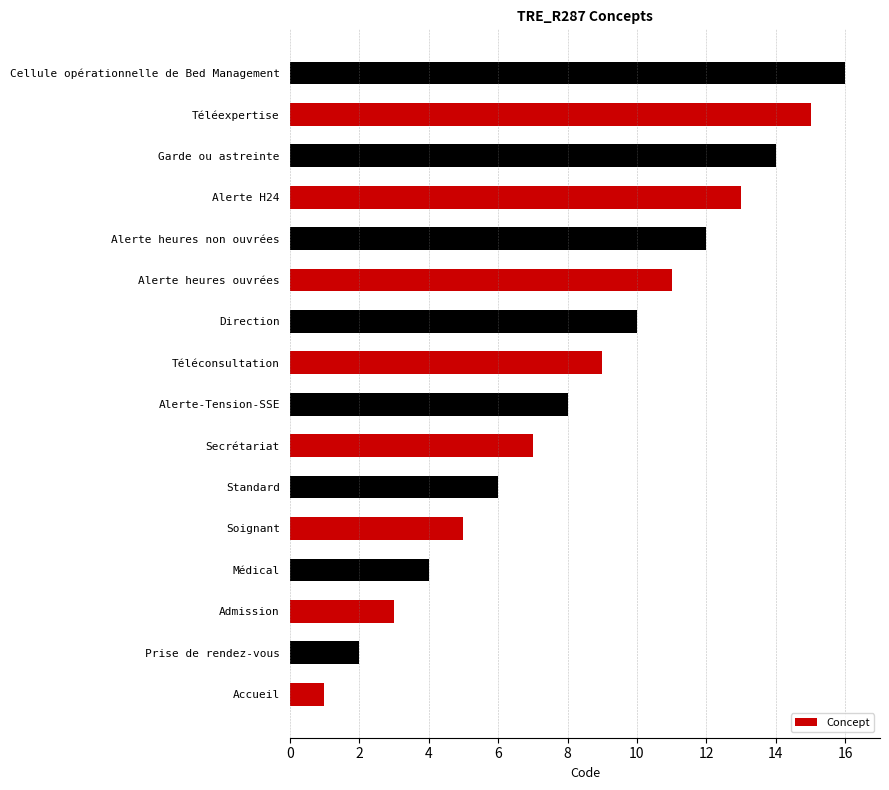

How many data points are less than 9?

8